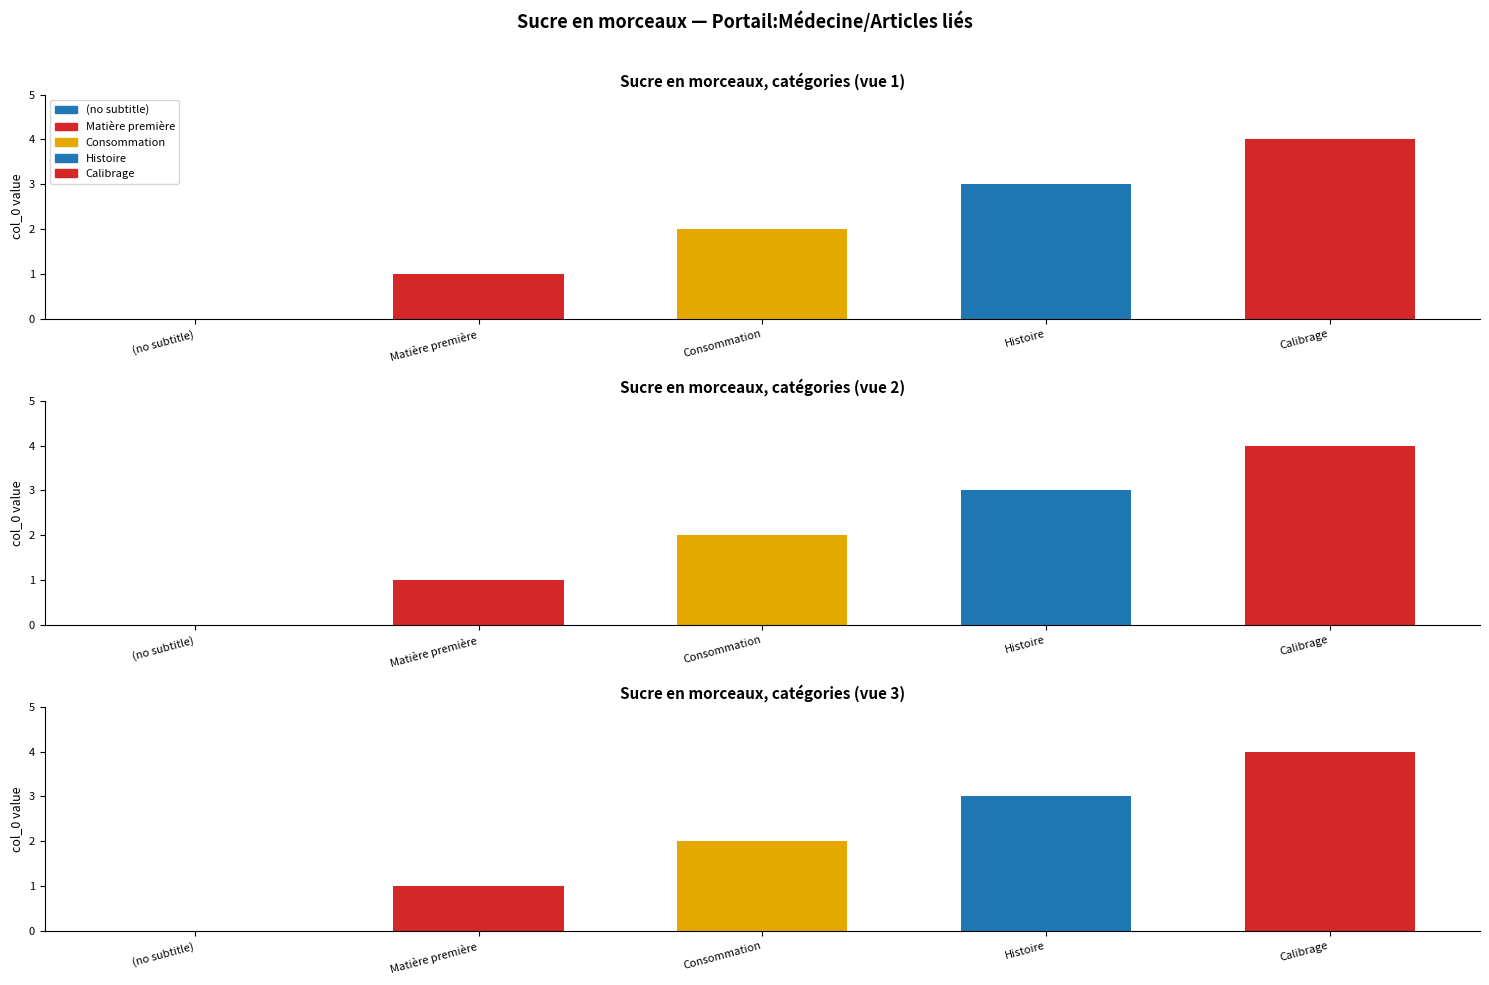

Count the number of values greater than 2.

2